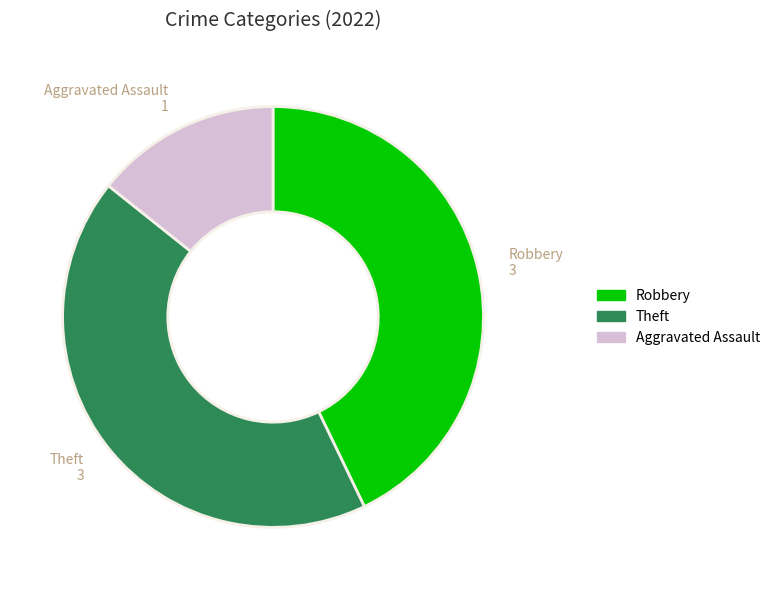

Is there any slice that represents more than half of the pie?

No